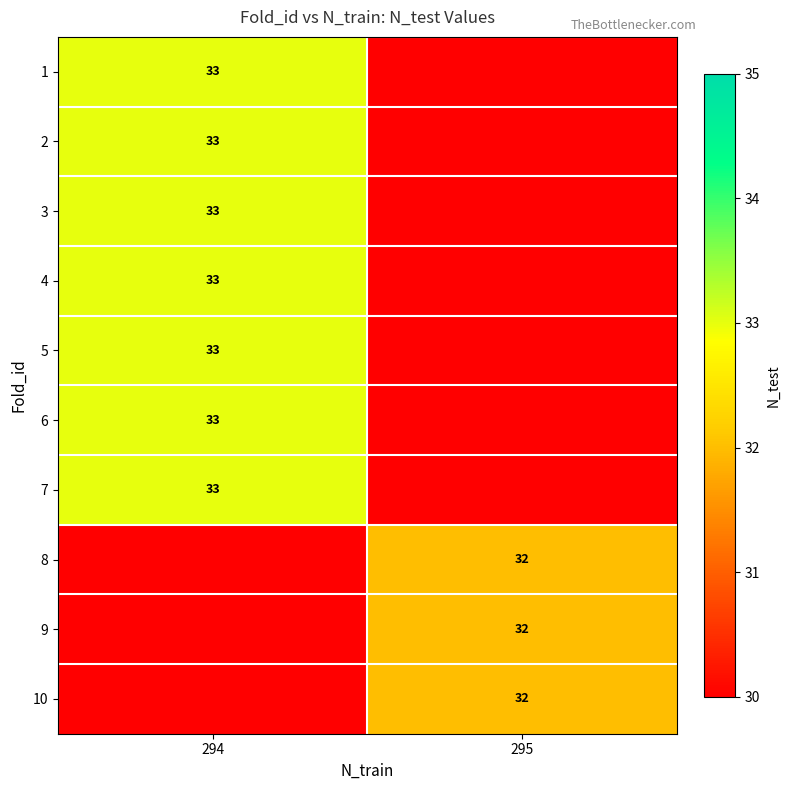

At how many categories does at least one series exceed 31?

2